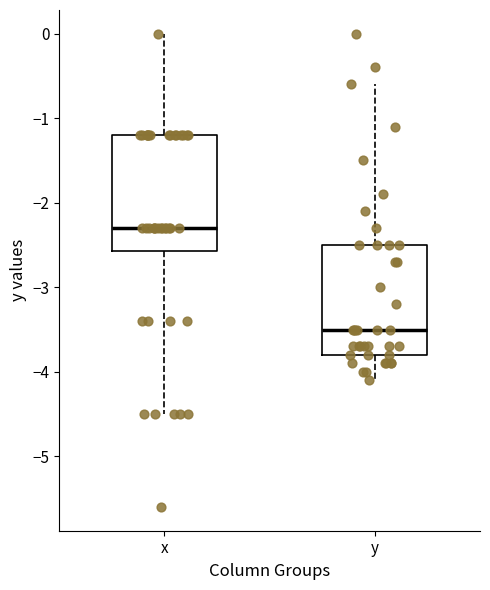

Reading left to right, transcribe this box plot: for each box, give where its median line is, the range the box spans, and where its two whiskers end, as read against the y-axis. The values are not printed on the chart, so give them approximately, as read against the axis.

x: median -2.3, box -2.6 to -1.2, whiskers -4.5 to 0.0
y: median -3.5, box -3.8 to -2.5, whiskers -4.1 to -0.6